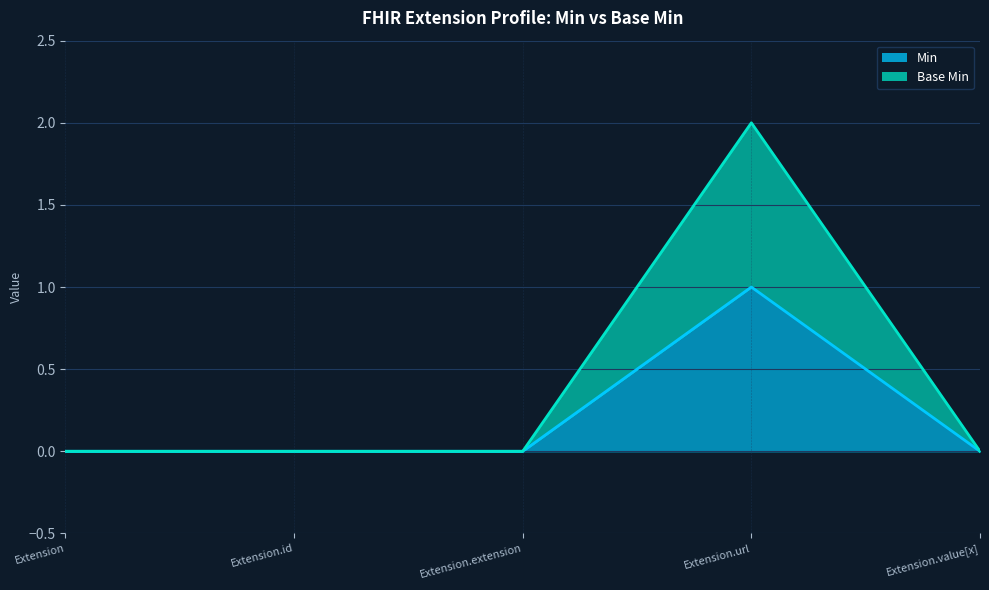

Which series changed the most between Extension.id and Extension.value[x]?

Min